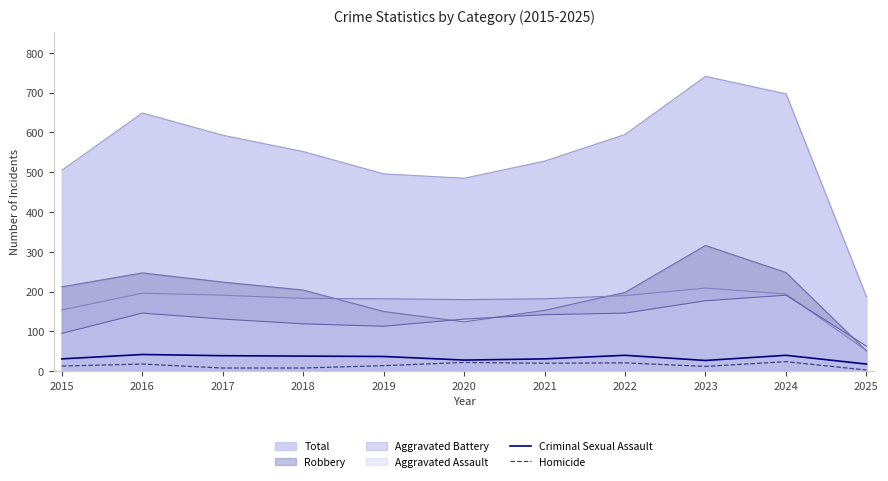

What is the difference between the highest and lowest values at 2022?

574